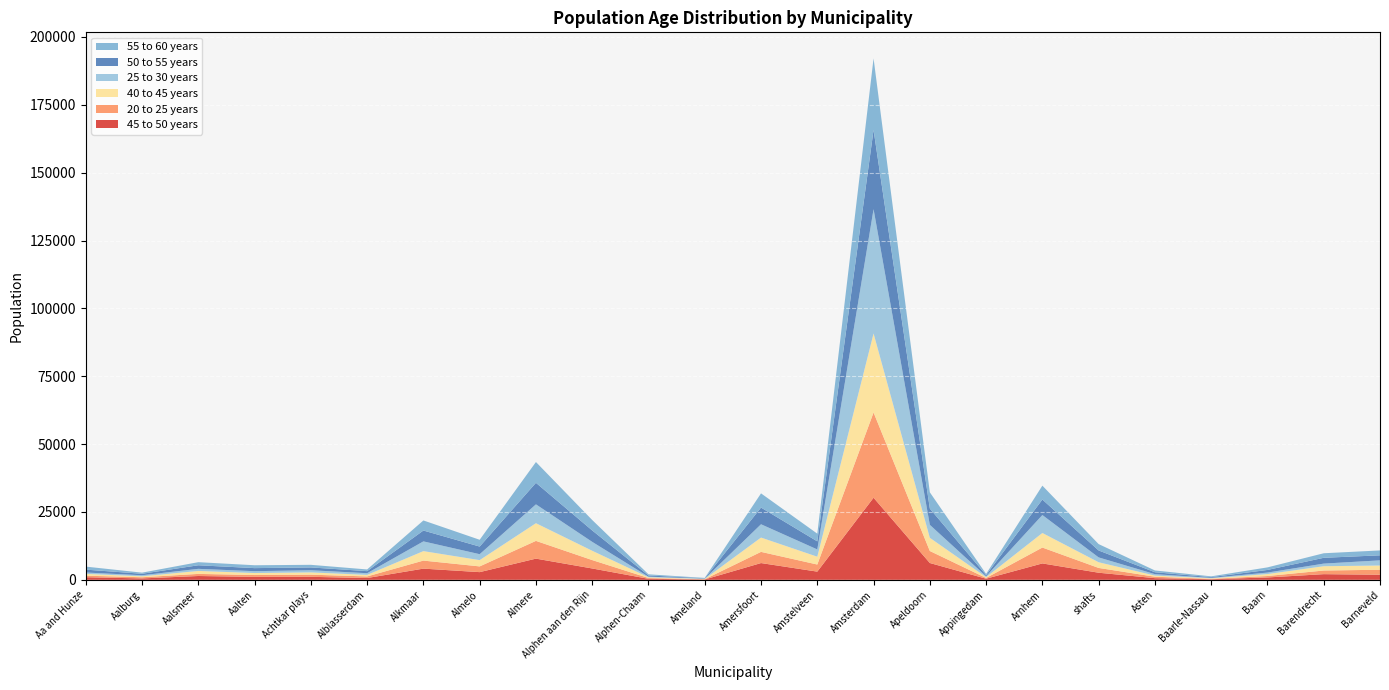

Reading left to right, transcribe all the data shown in this chart.

45 to 50 years: 962	519	1412	1093	1111	667	4128	2837	7811	4187	377	136	6179	3026	30248	6200	417	6047	2620	619	222	878	2092	1874
20 to 25 years: 567	435	775	675	792	586	2965	2111	6542	3094	300	91	4125	2616	31404	4429	270	5849	1764	526	161	531	1340	1844
40 to 45 years: 670	355	1088	743	841	568	3486	2316	6514	3432	270	107	5273	2883	29110	4858	304	5366	2095	429	183	720	1585	1556
25 to 30 years: 494	381	774	678	789	621	3585	2183	6938	3277	222	112	4895	2672	45790	4769	311	6612	1785	518	161	546	960	1907
50 to 55 years: 1066	548	1317	1127	1035	760	4002	2812	7938	4204	439	133	6150	2974	29162	5995	449	5714	2555	707	267	966	2140	1851
55 to 60 years: 1114	412	1143	1058	965	625	3713	2501	7658	3848	425	128	5234	2843	26383	5995	427	5111	2347	658	290	946	1676	1801